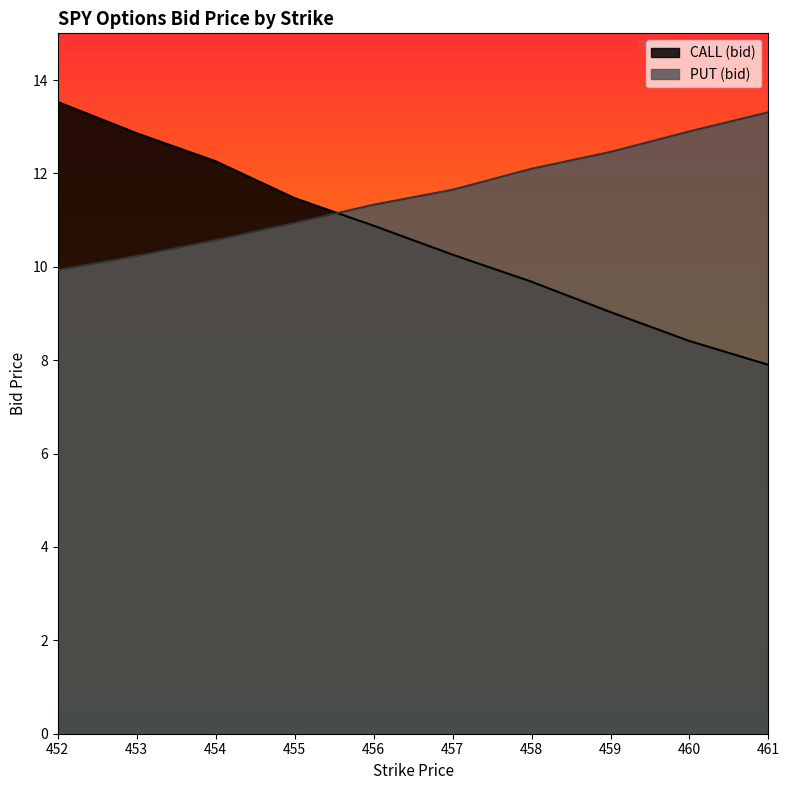

True or false: PUT (bid) and CALL (bid) cross at least once.

True